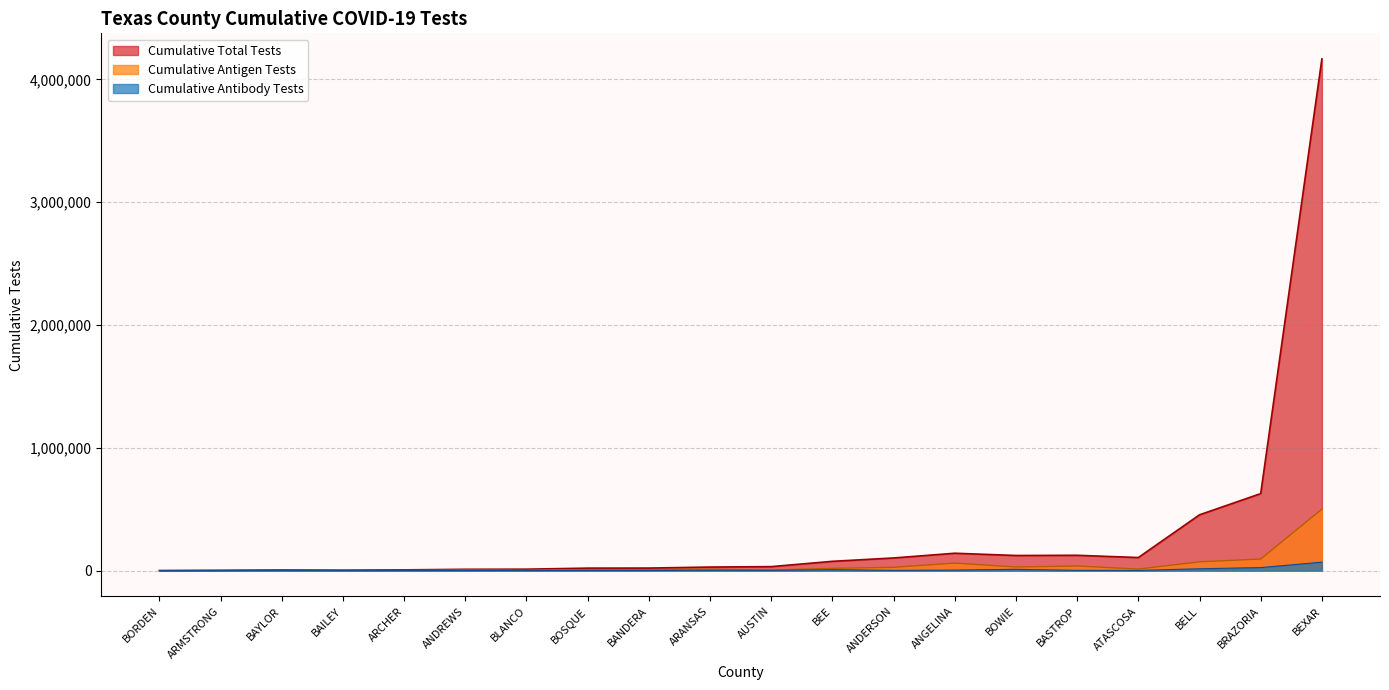

Where is Cumulative Antigen Tests nearest to the value 250365?

BRAZORIA